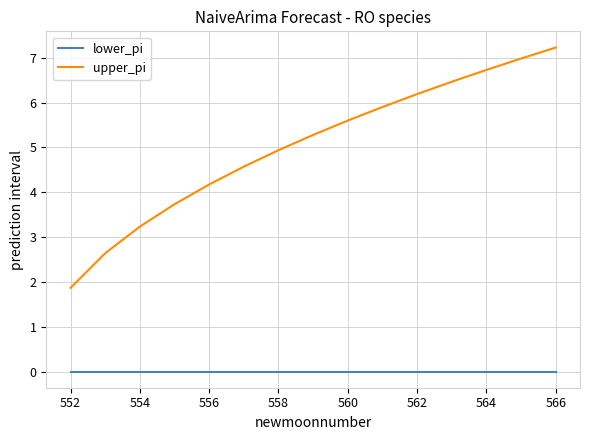

Which series has the largest total across all categories?

upper_pi